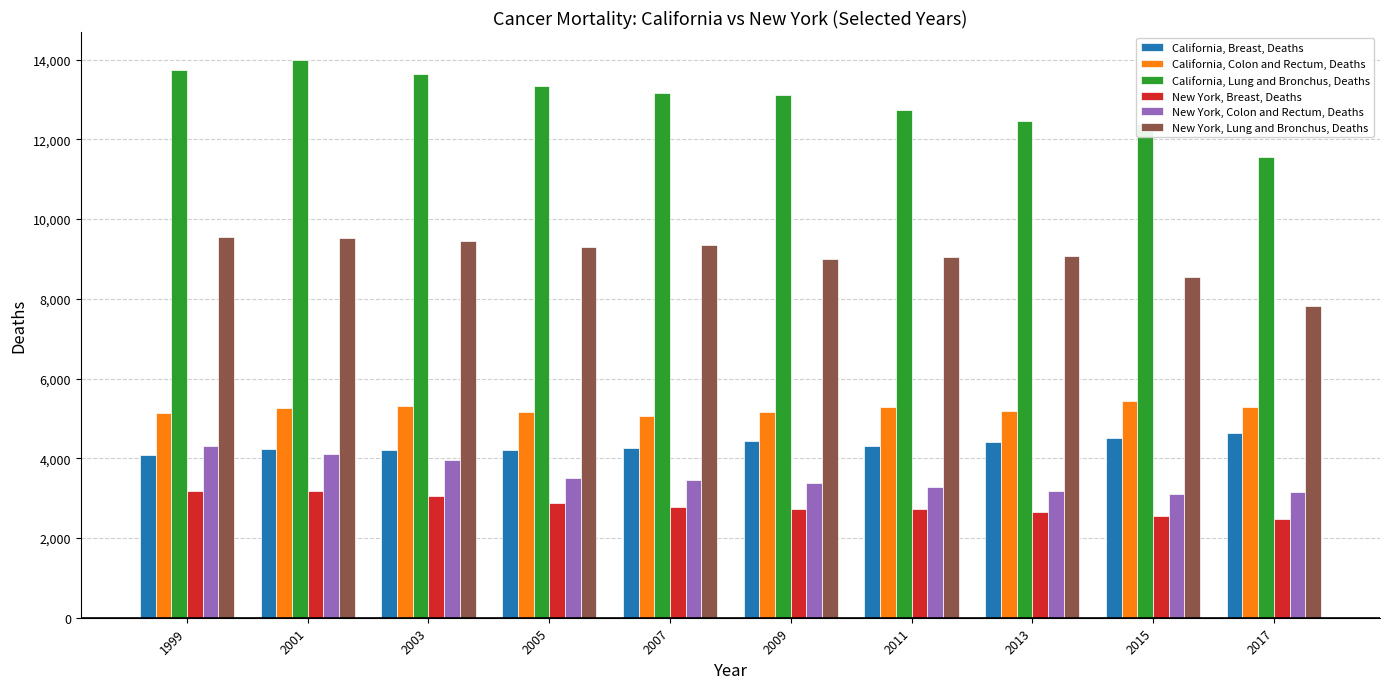

What is the difference between the second highest and second lowest values in the New York, Breast, Deaths series?

610